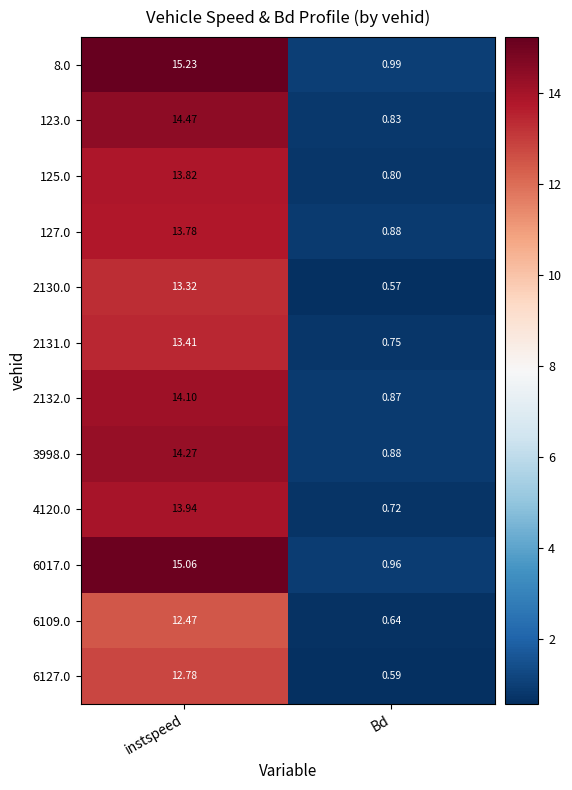

At which category does the chart reach its minimum across all series?

Bd